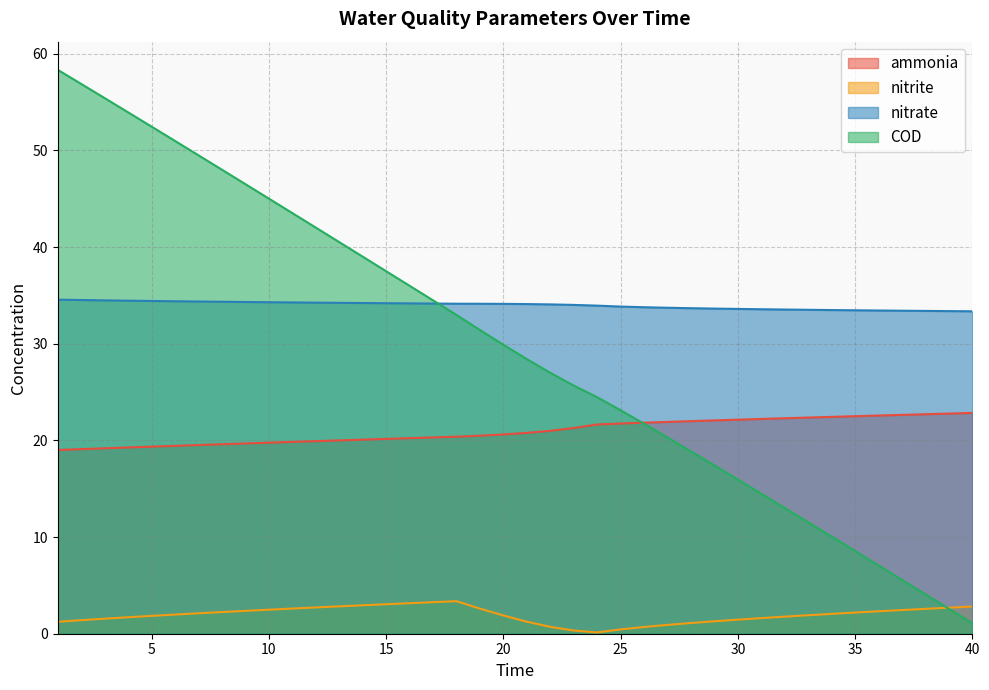

How many lines are shown in the chart?

4